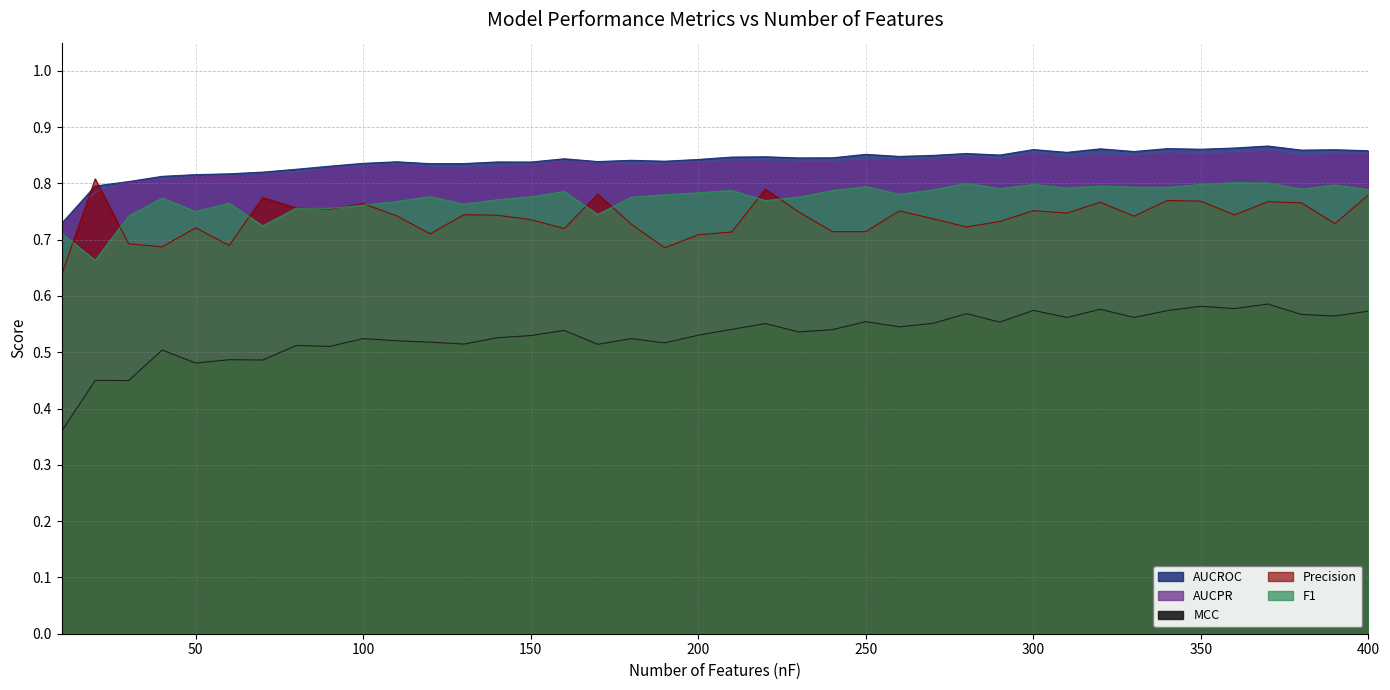

At 270, list the series in order from largest to smallest.

AUCROC, AUCPR, F1, Precision, MCC